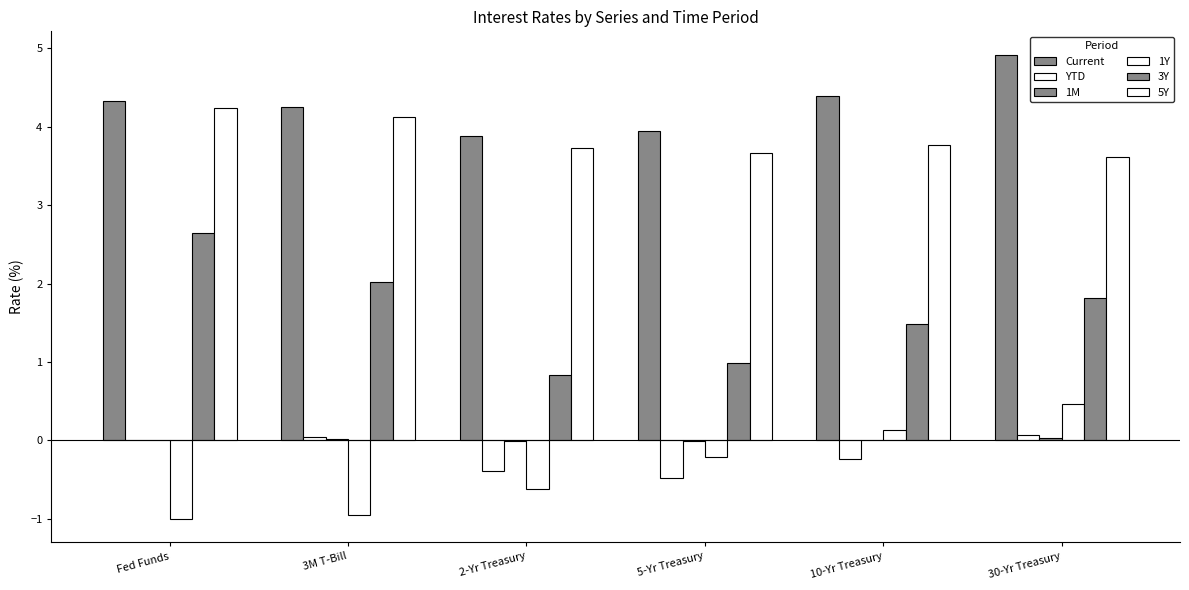

What value does the Current series have at 3M T-Bill?

4.2